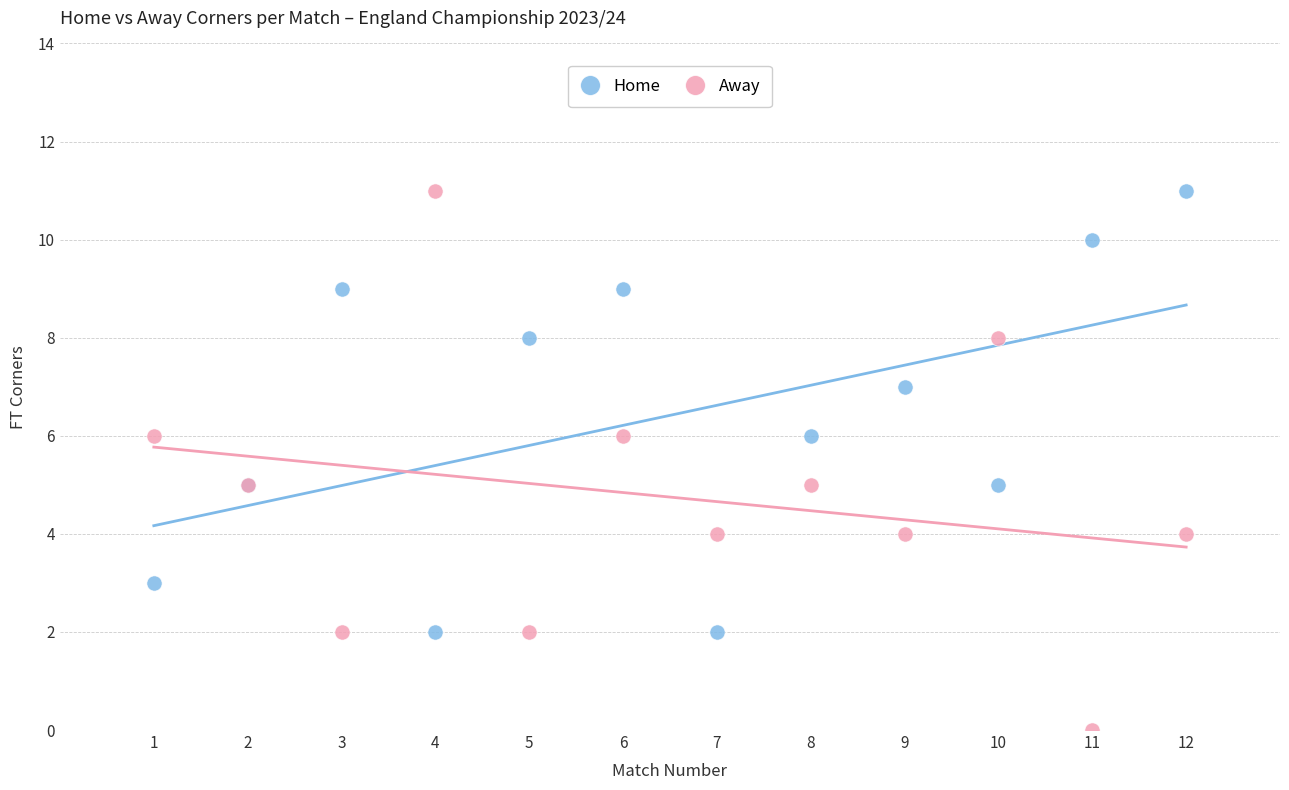

What are all the series names shown in the legend?

Home, Away